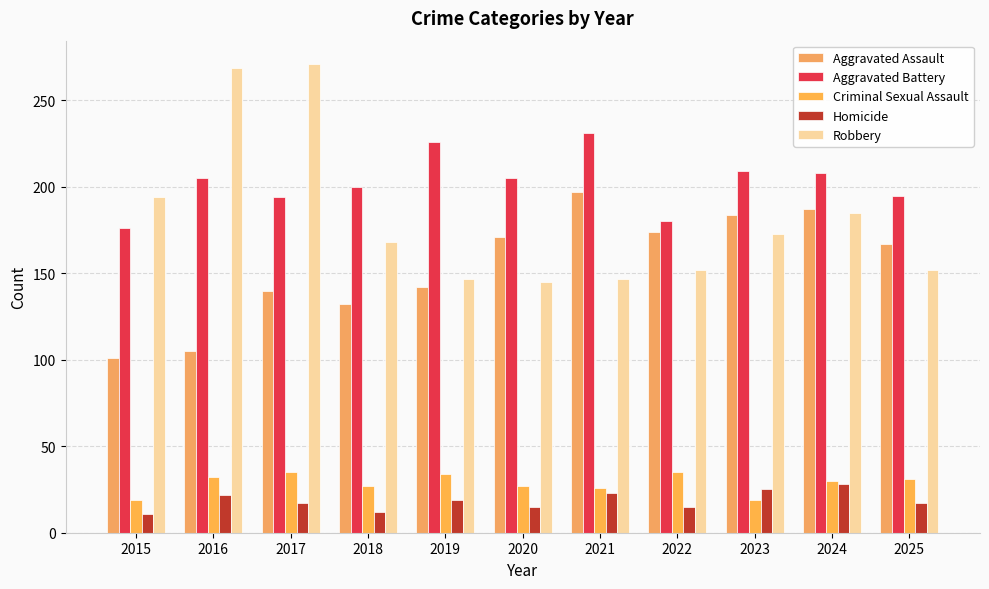

What is the spread (max minus min) of values at 2017?

254